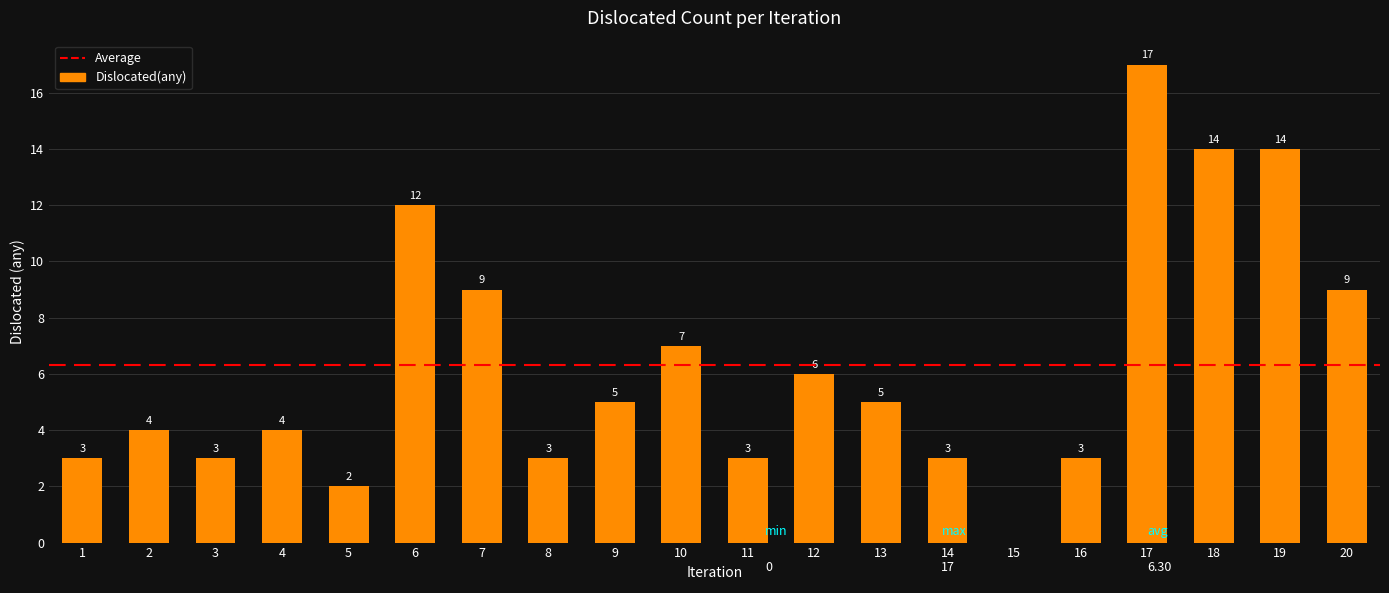

What is the change in value from 4 to 6?

+8